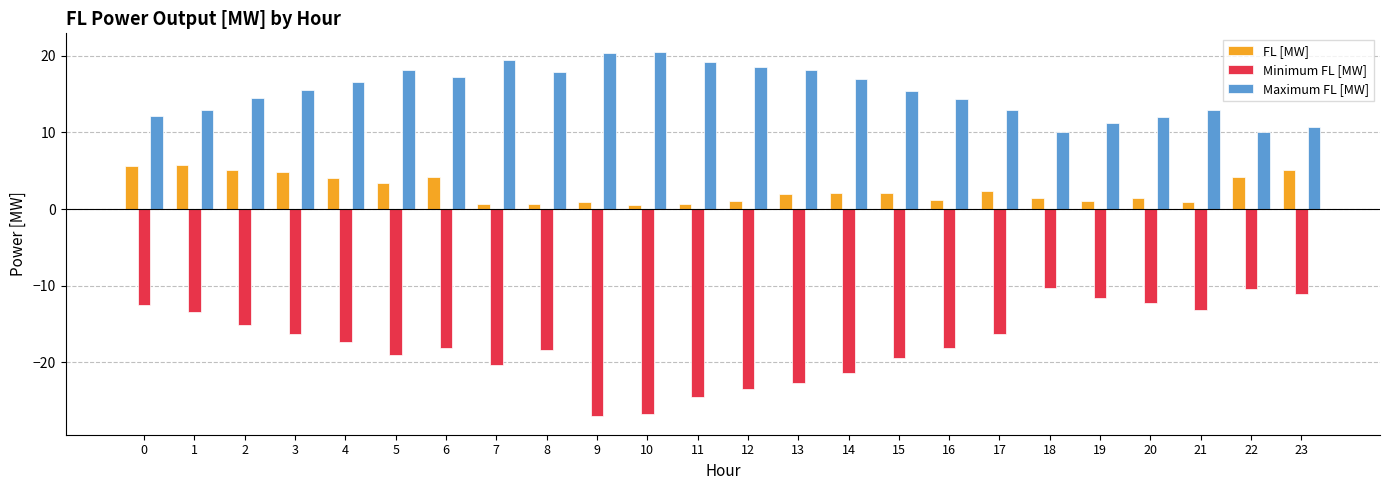

What is the difference between the highest and lowest values at 6?

35.4